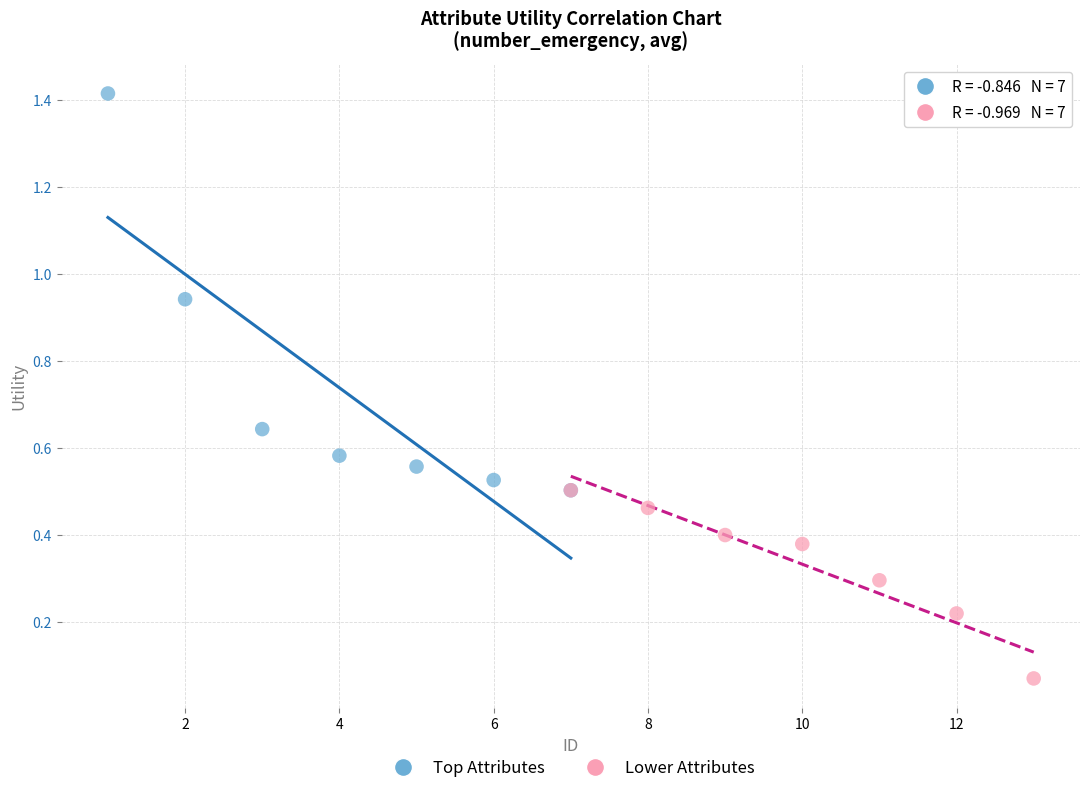

Which series contains the lowest Y value?

Lower Attributes